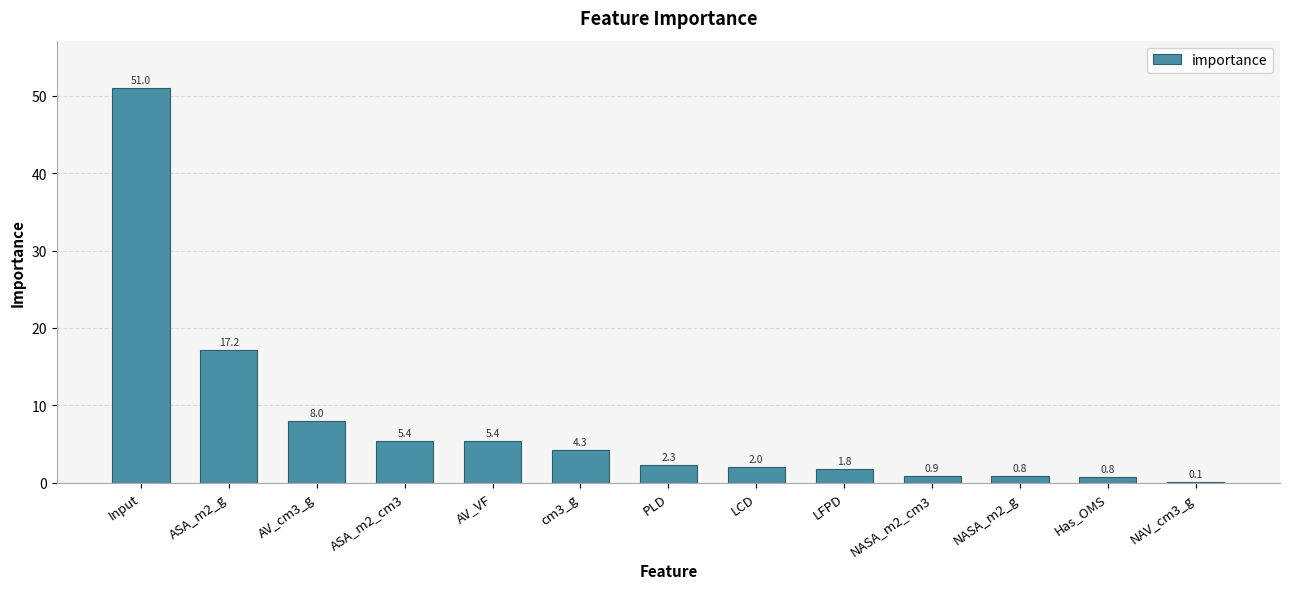

At which category does the chart reach its peak across all series?

Input